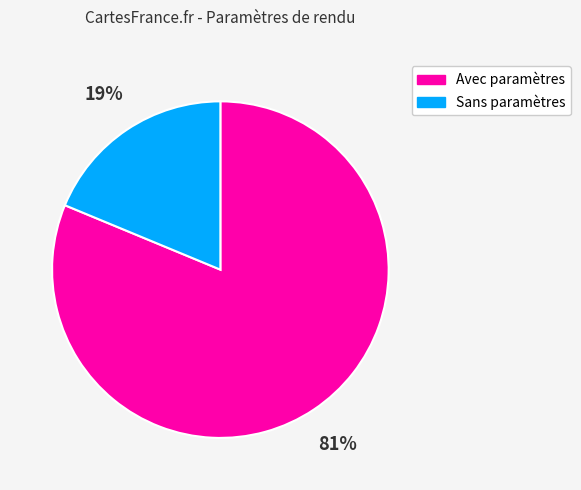

To the nearest percent, what is the average slice percentage?

50%